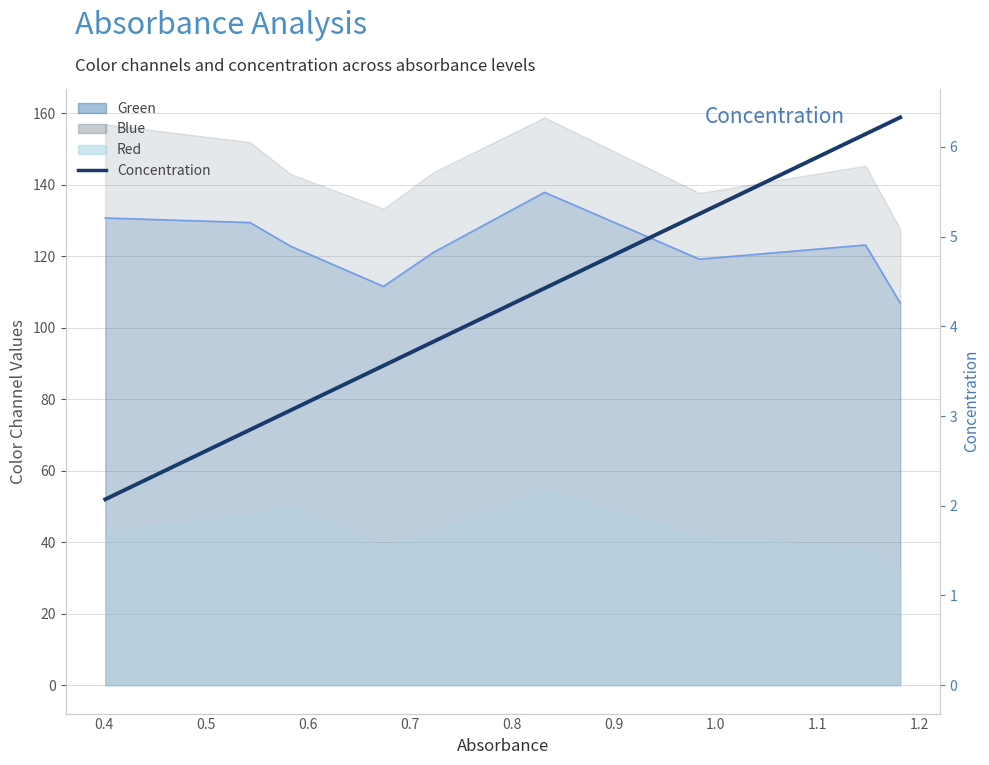

What is the minimum value shown in the chart?

2.1